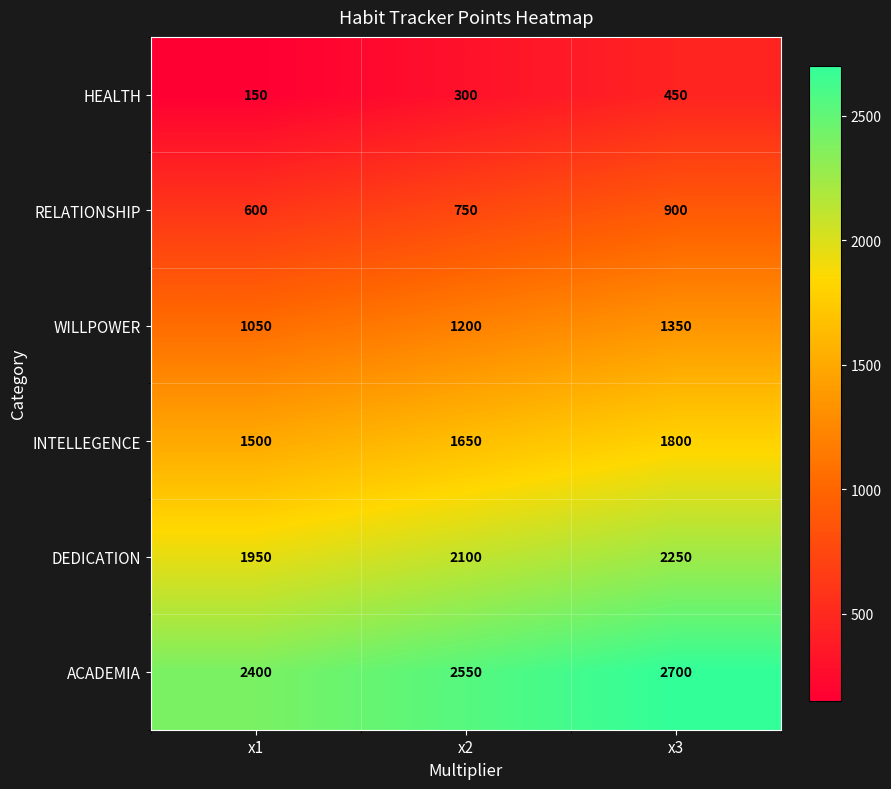

Rank the series at x2 from lowest to highest value.

HEALTH, RELATIONSHIP, WILLPOWER, INTELLEGENCE, DEDICATION, ACADEMIA